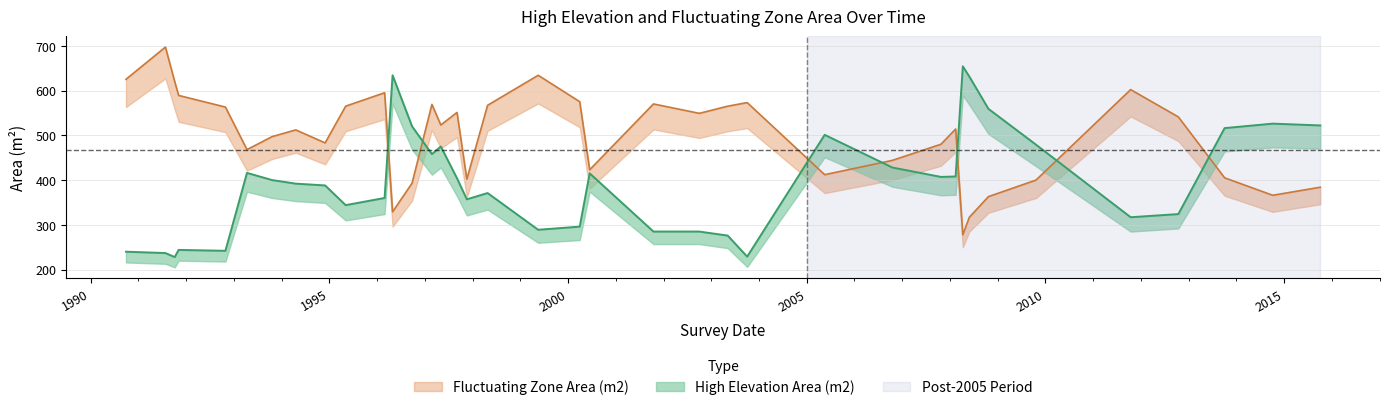

What is the label of the 26th point from the left?

2005-05-18